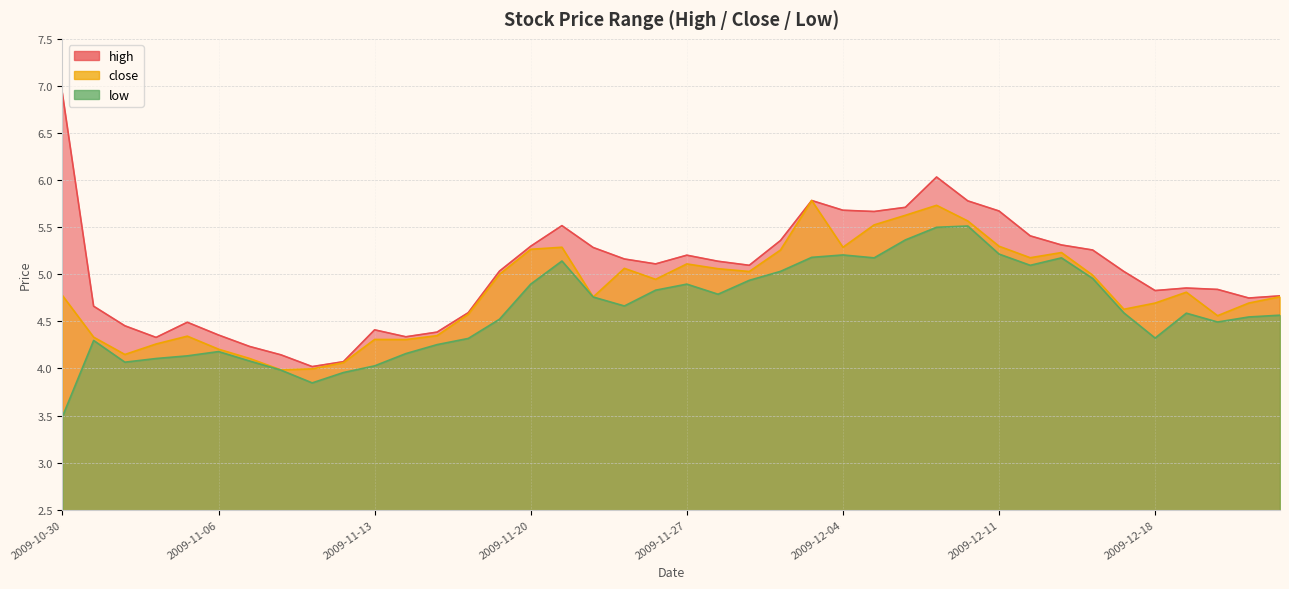

What is the minimum value for low?

3.5